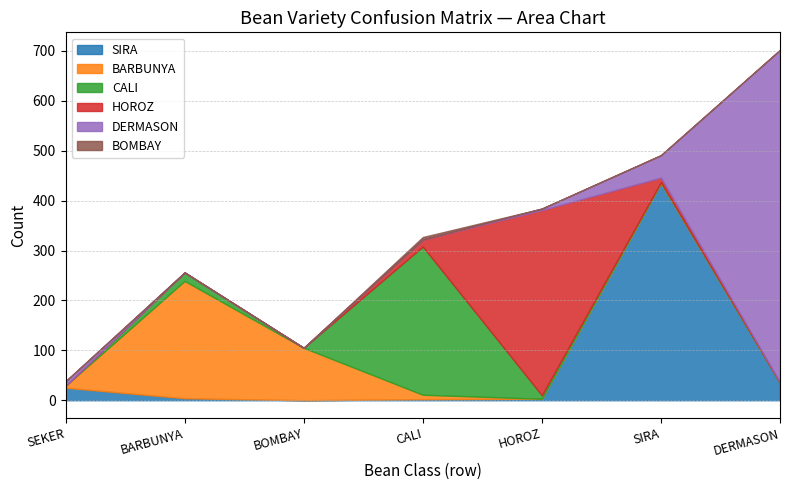

Rank the series by their maximum value, from highest to lowest.

DERMASON, SIRA, HOROZ, CALI, BARBUNYA, BOMBAY